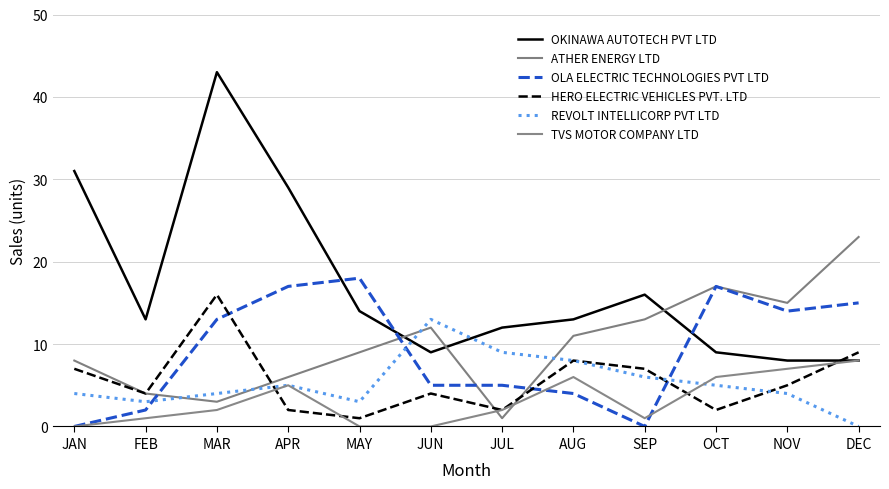

List the series in order of their peak value, lowest first.

TVS MOTOR COMPANY LTD, REVOLT INTELLICORP PVT LTD, HERO ELECTRIC VEHICLES PVT. LTD, OLA ELECTRIC TECHNOLOGIES PVT LTD, ATHER ENERGY LTD, OKINAWA AUTOTECH PVT LTD